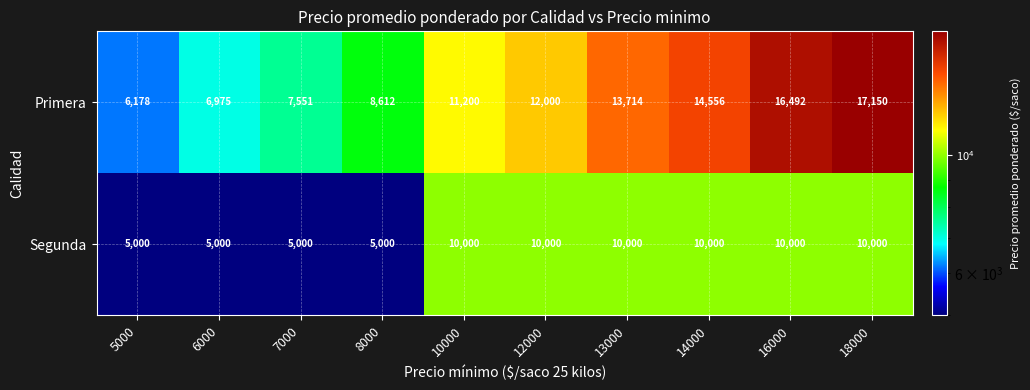

Rank the series at 18000 from lowest to highest value.

Segunda, Primera